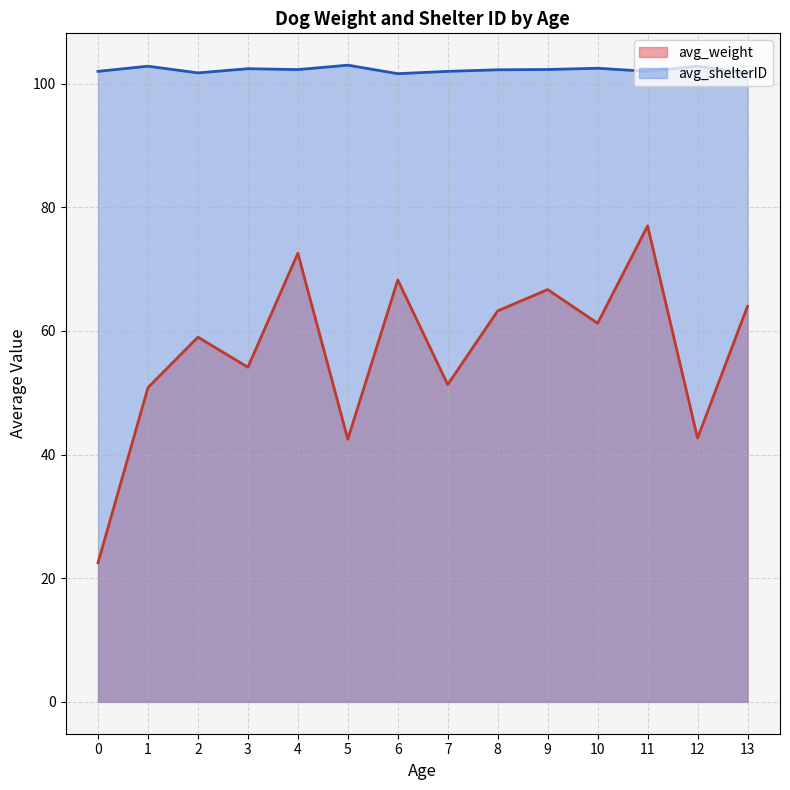

What is the approximate value of avg_shelterID at 1?

102.8